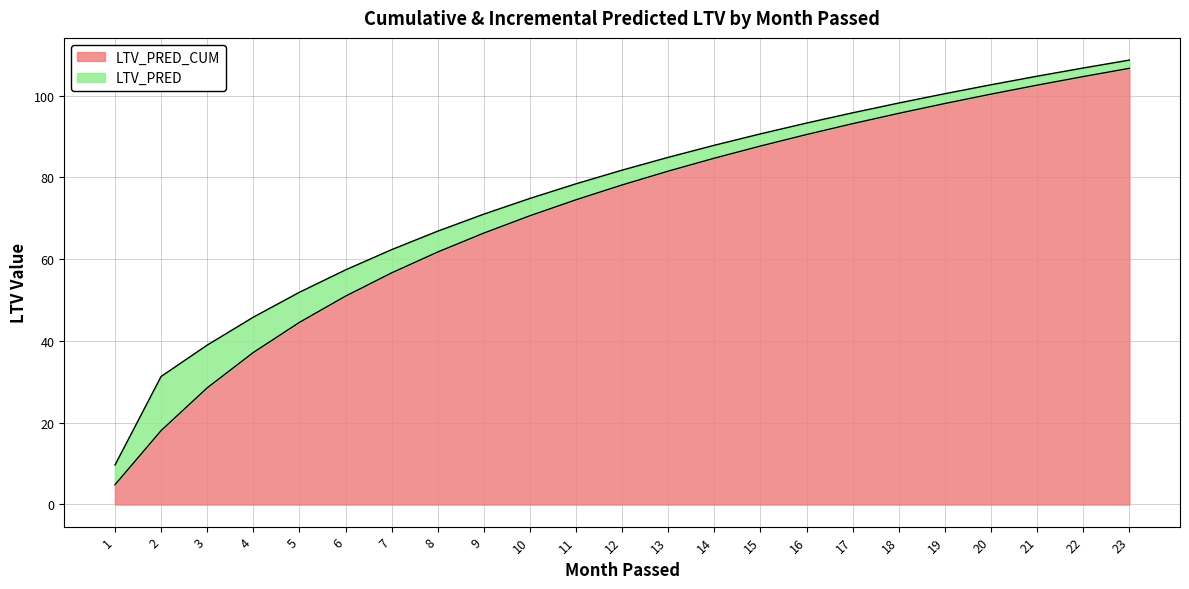

What is the ratio of the value at 23 to the value at 11?

1.4